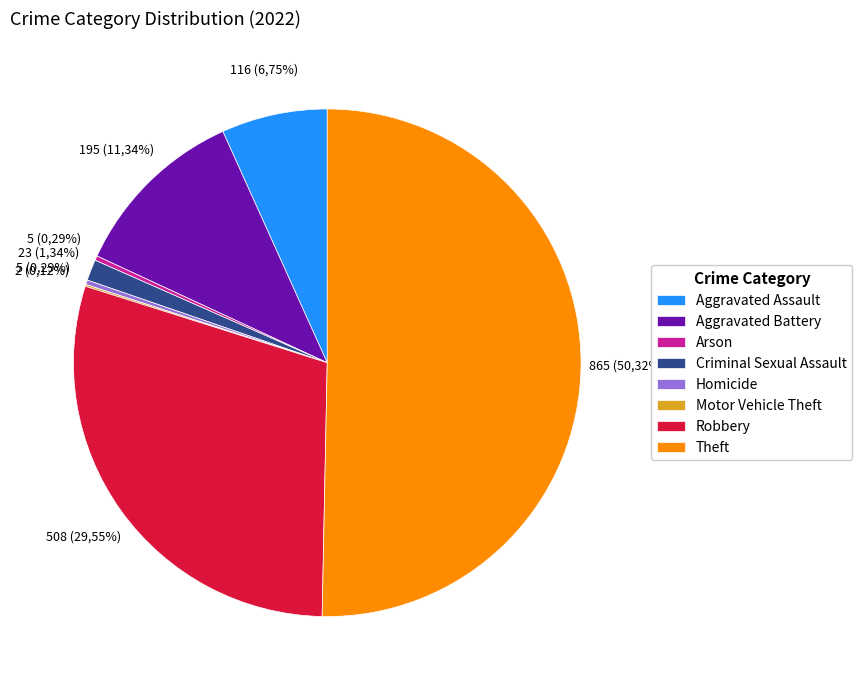

How many slices are in this pie chart?

8